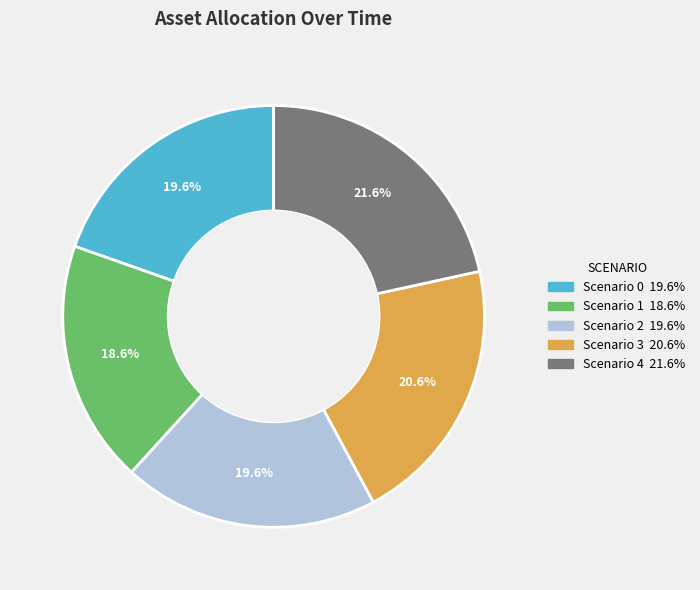

Count the number of slices in the pie.

5